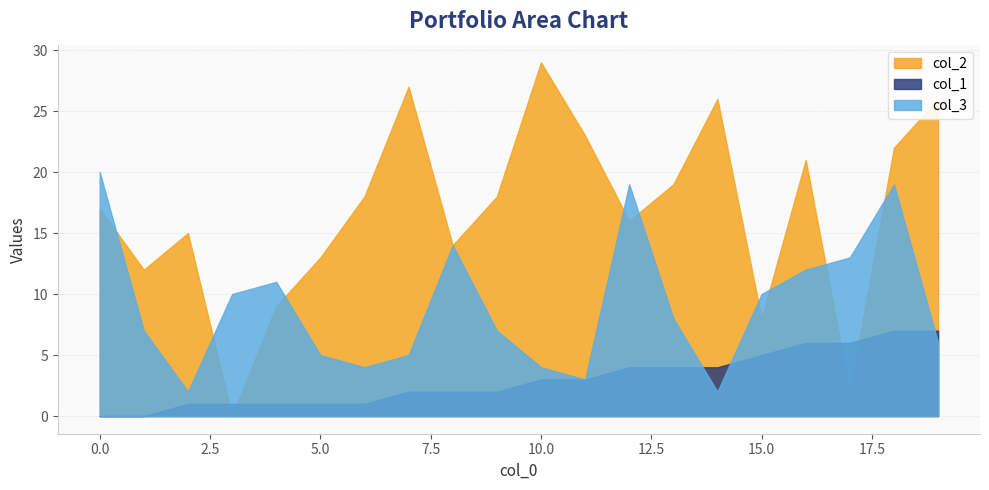

How many positive values does the col_2 series have?

19